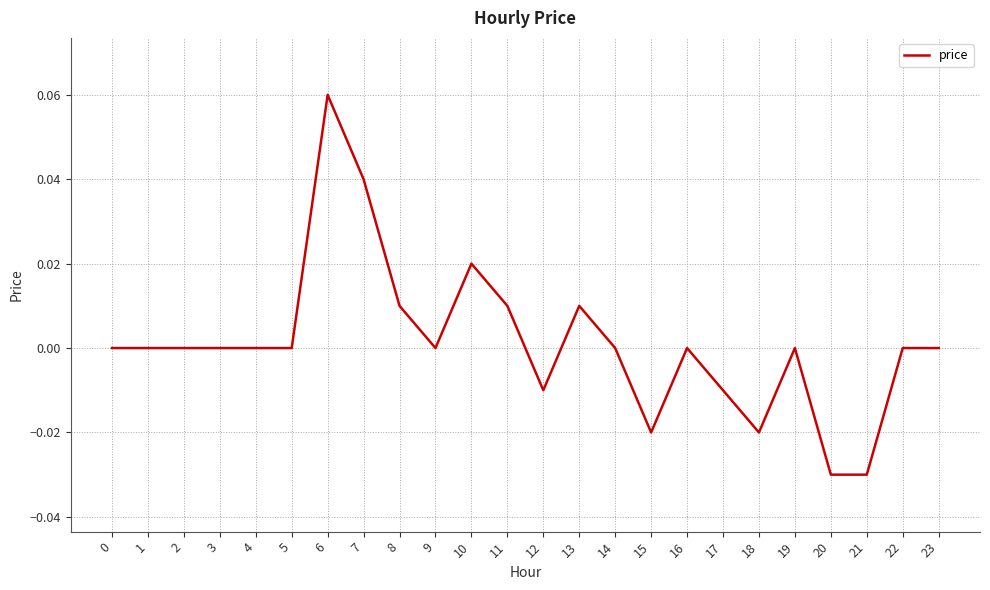

True or false: the data shows 0.1 at 19.

False